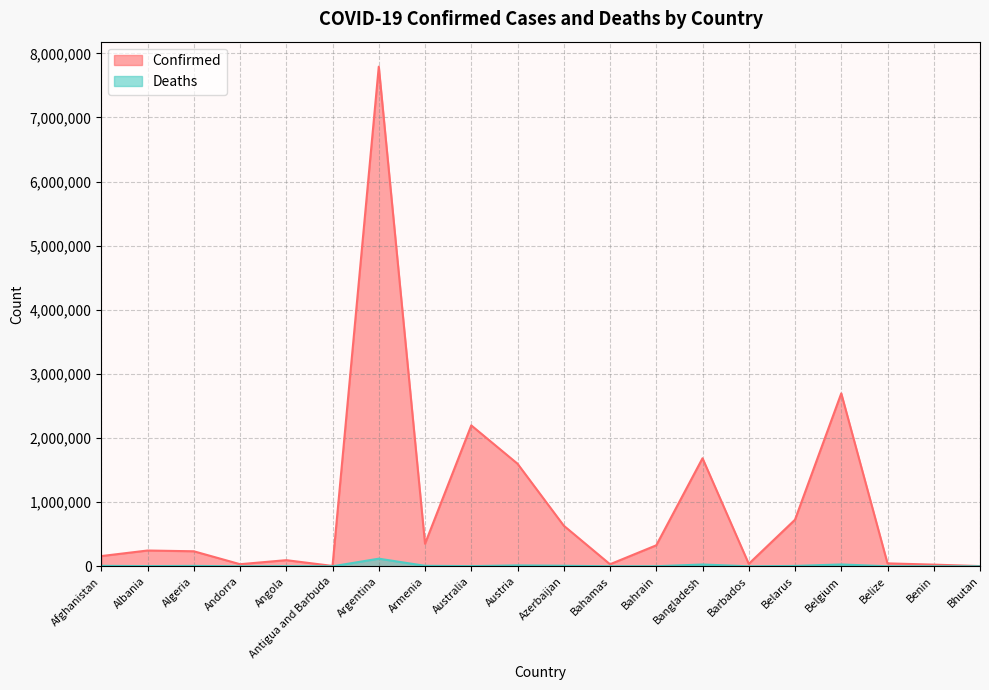

What is the sum of all Confirmed values?

18934291